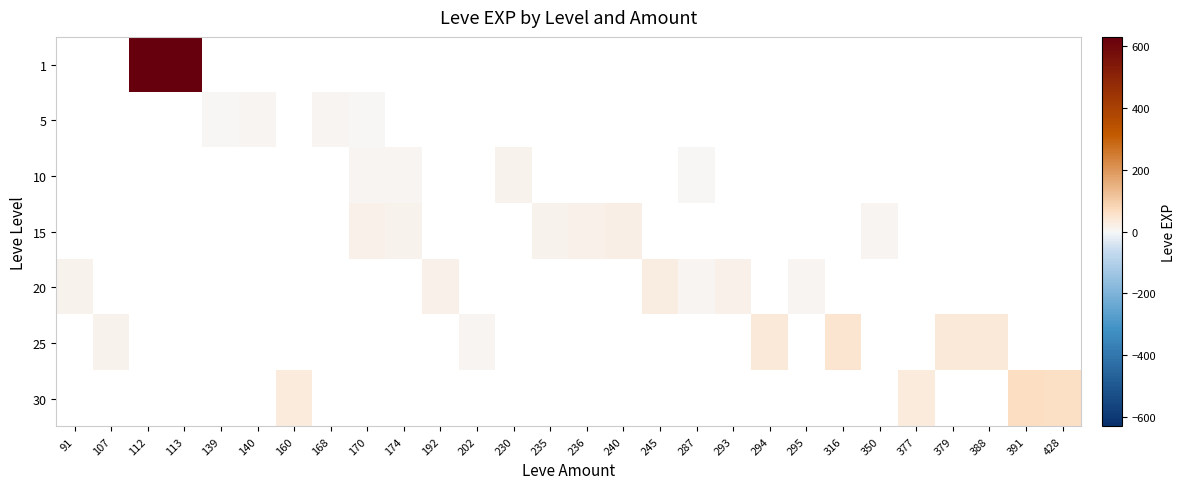

How many categories are shown in the chart?

28